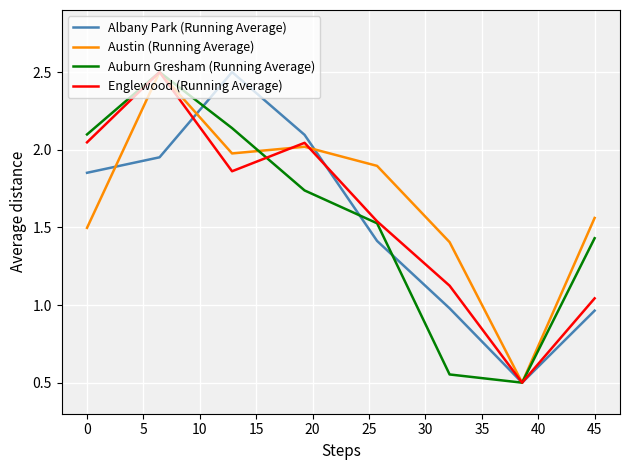

What is the minimum value shown in the chart?

0.5